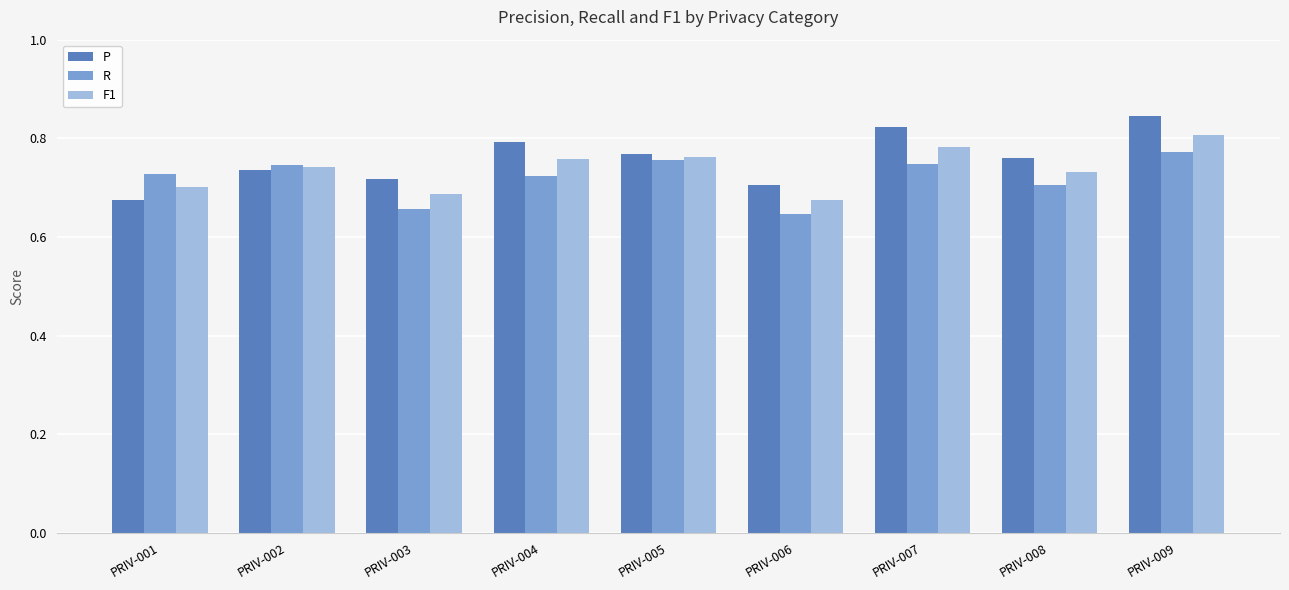

Which label corresponds to the largest value in the chart?

PRIV-009